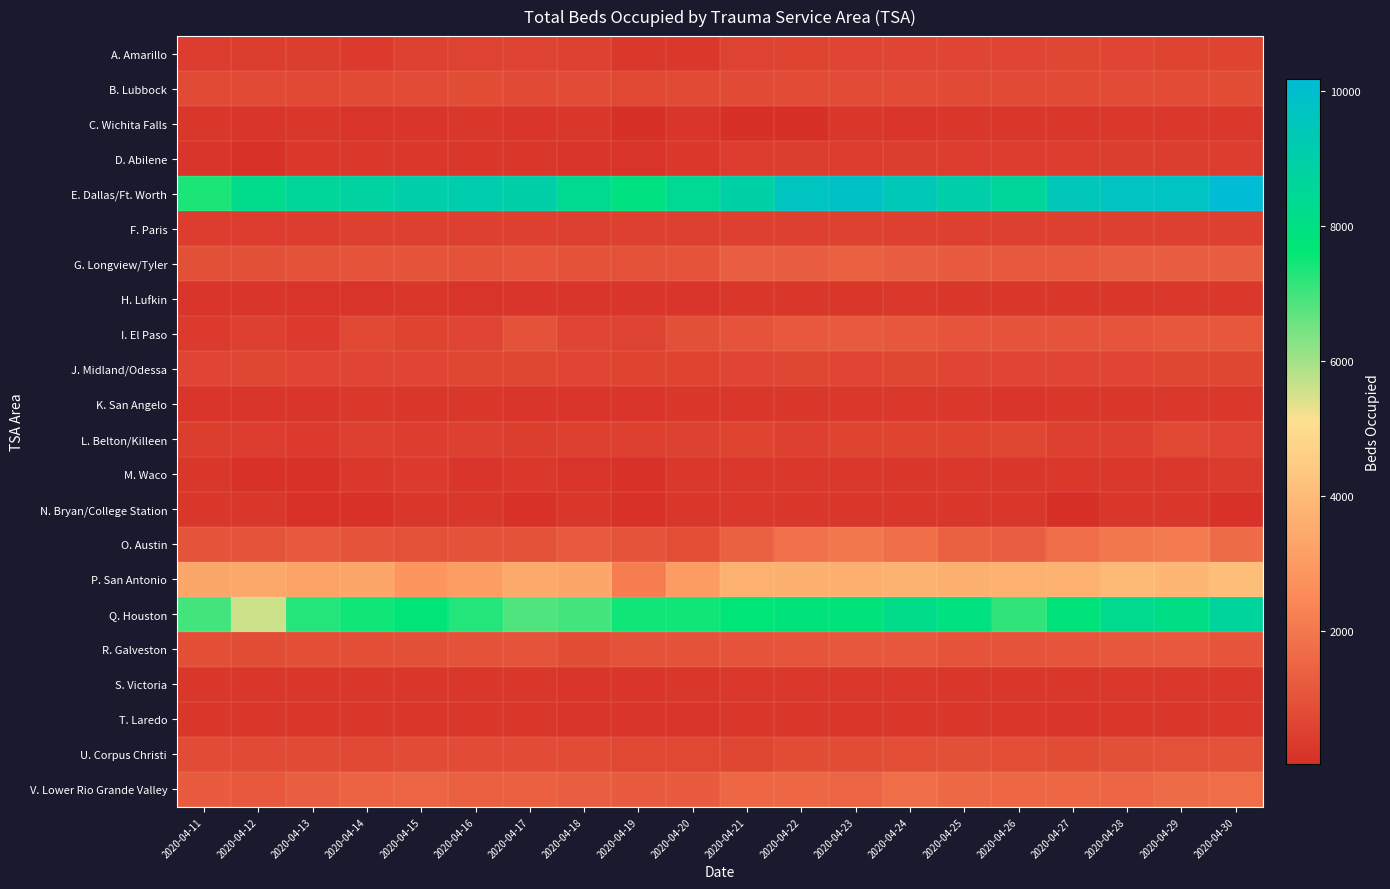

What is the spread (max minus min) of values at 2020-04-14?

8700